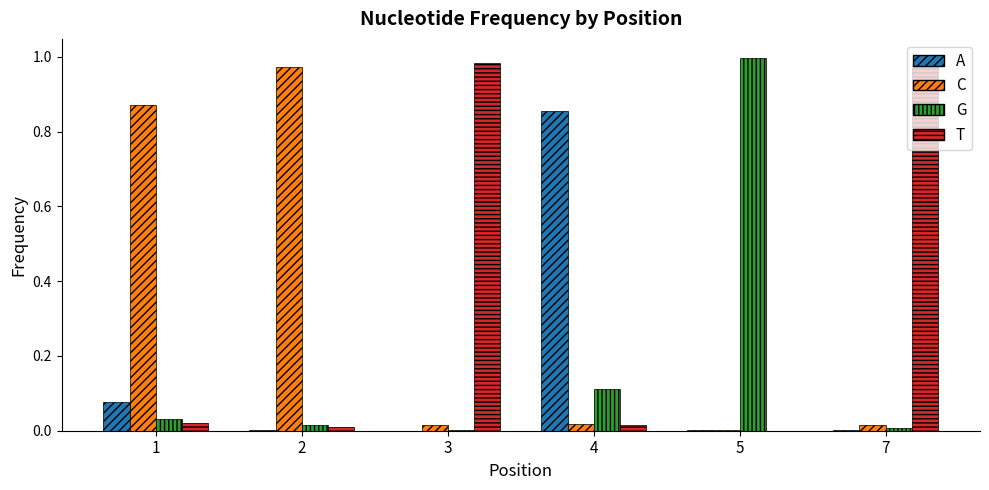

The G series shows 0.0 at 1. True or false?

True